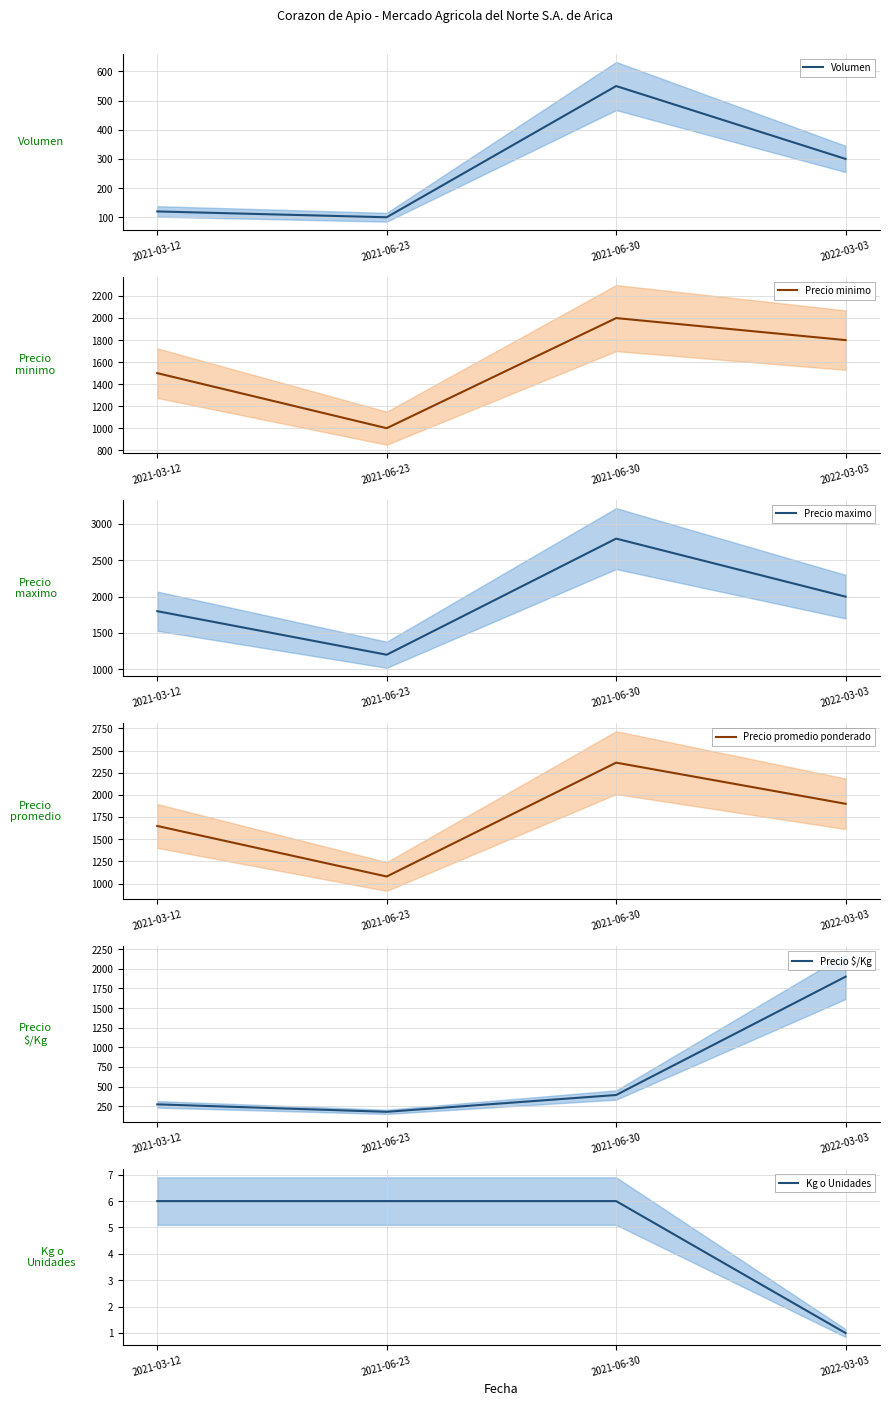

In Precio promedio ponderado, how many points are higher than both neighbors (excluding endpoints)?

1